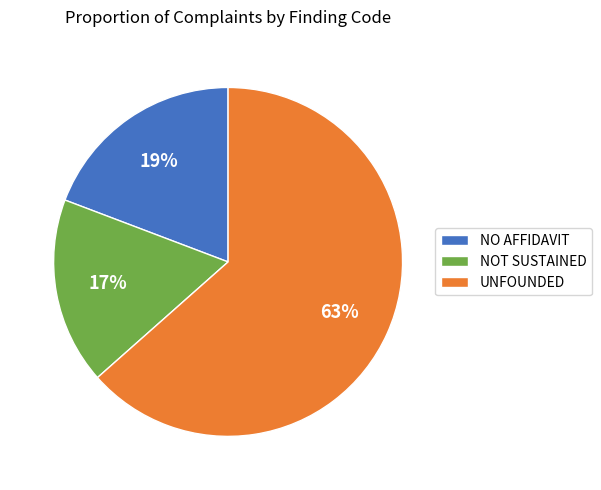

Is UNFOUNDED the majority of the pie?

Yes